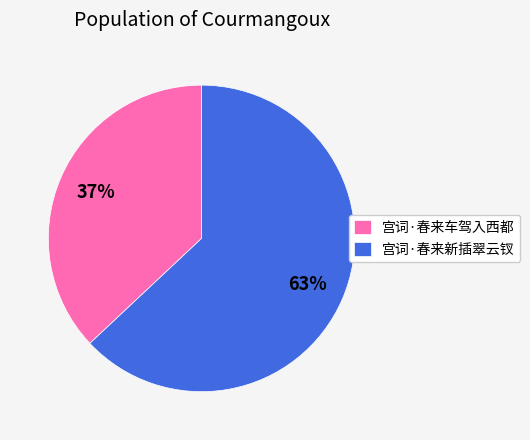

Count the number of slices in the pie.

2